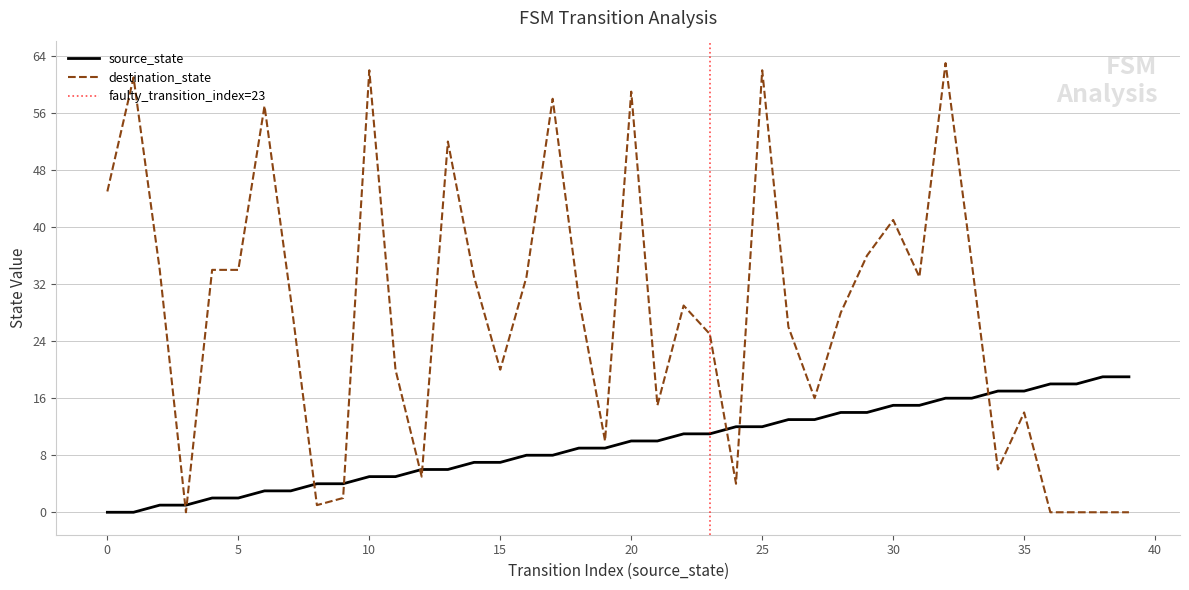

Is the value of source_state at 9 greater than the value of destination_state at 20?

No